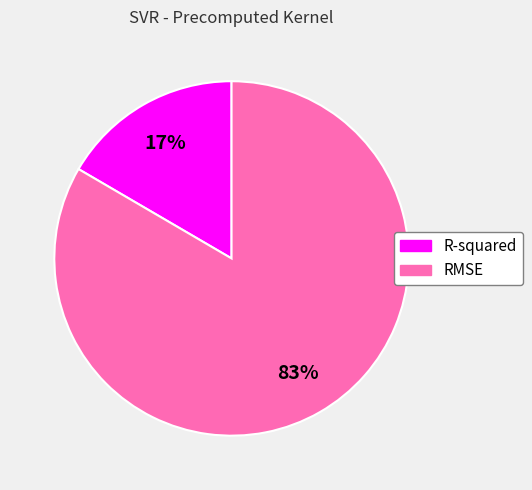

How many slices are in this pie chart?

2